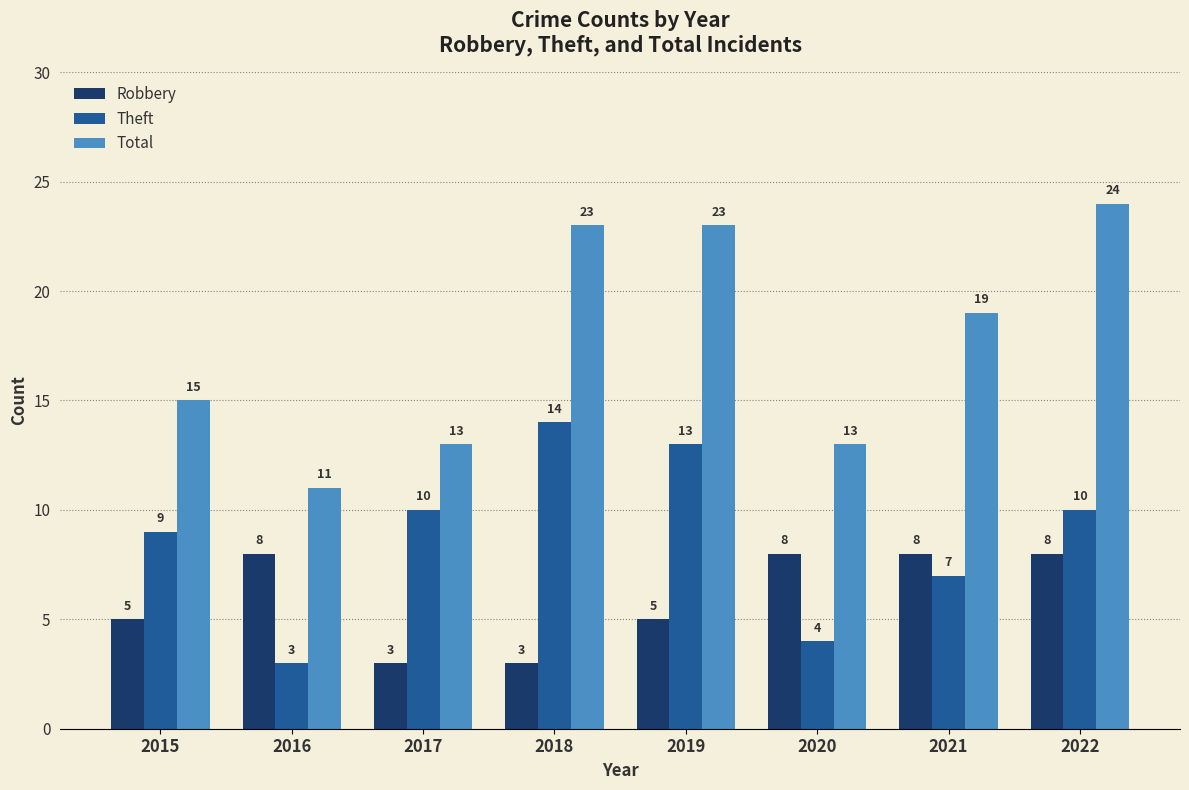

The Robbery series shows 3 at 2021. True or false?

False